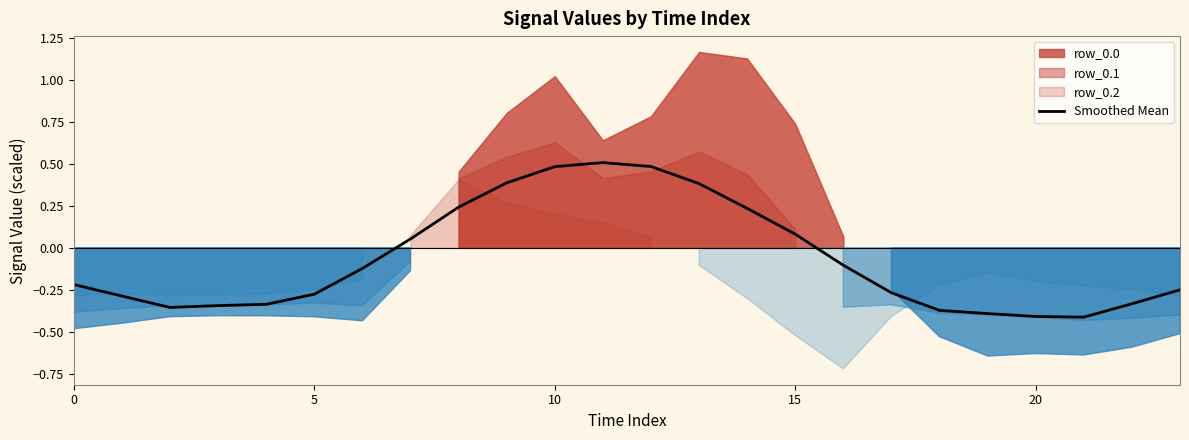

At which label does the data first exceed 0?

7